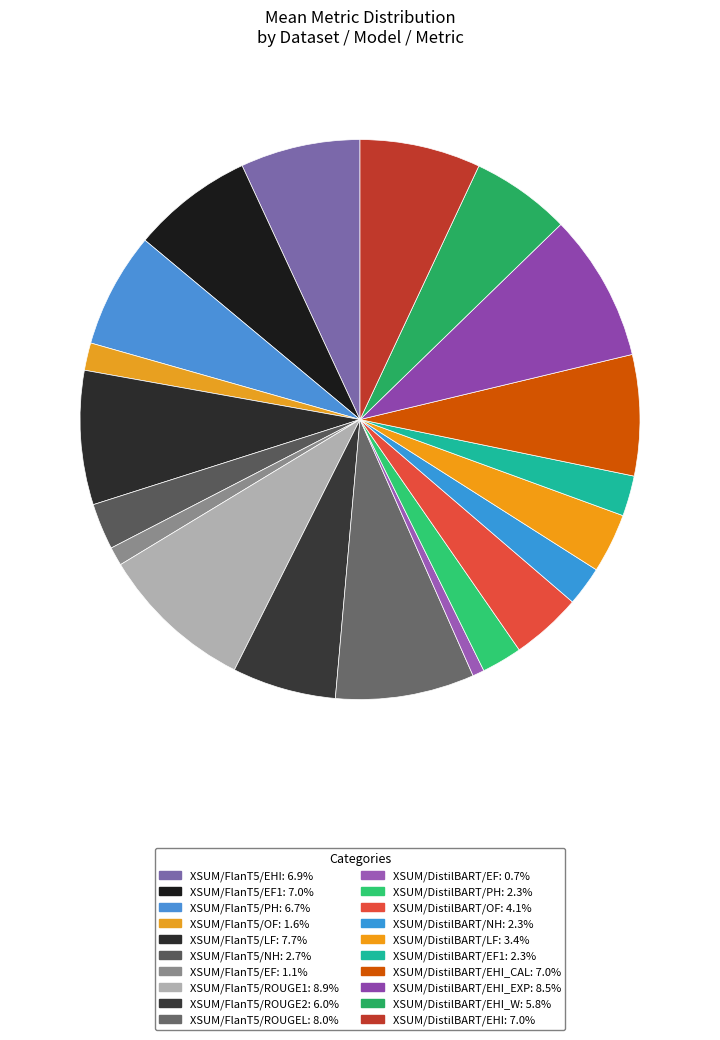

How many segments does this pie chart have?

20